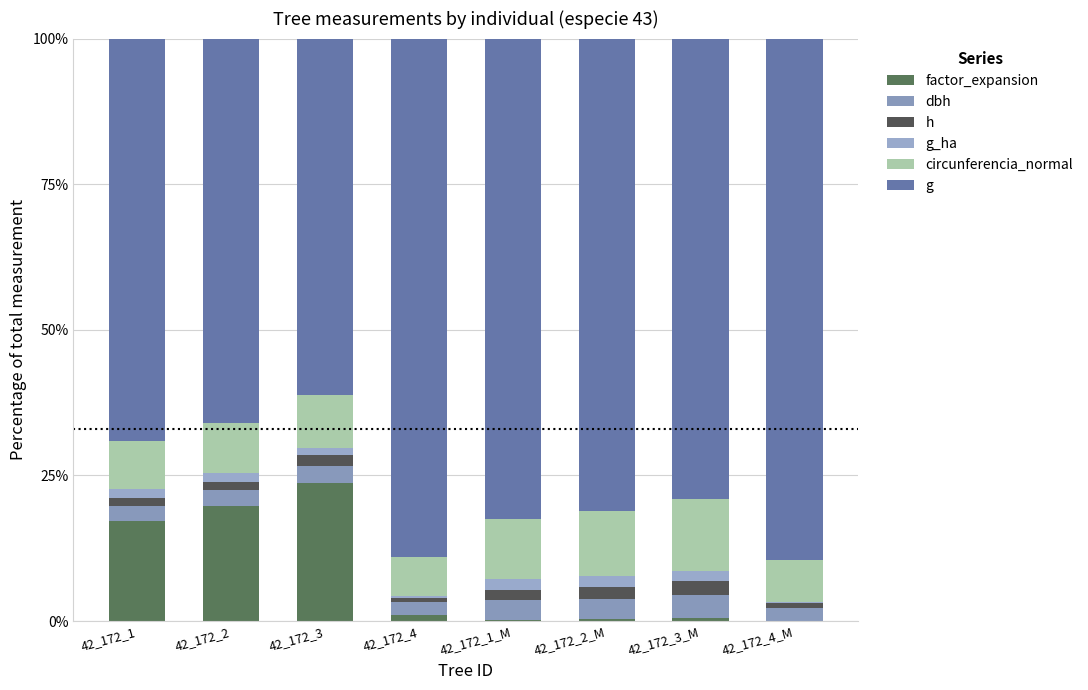

Are the bars horizontal?

No